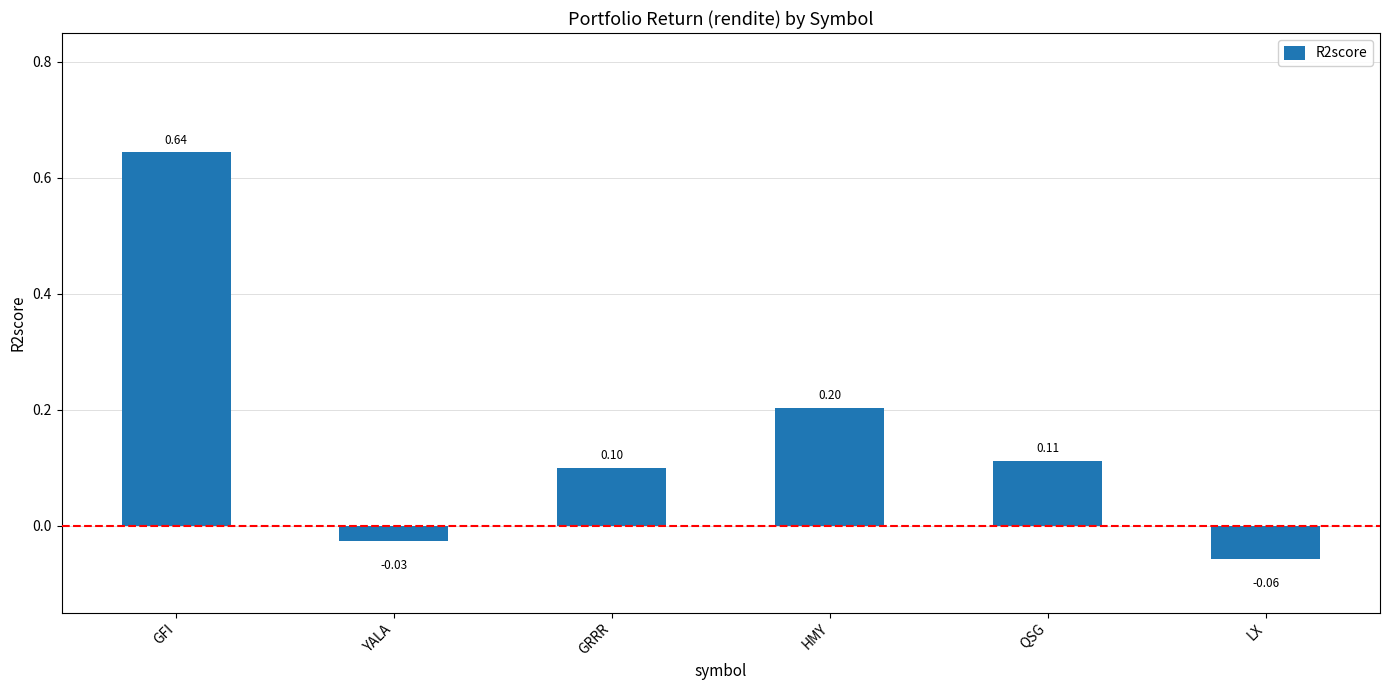

What is the label of the 3rd bar from the right?

HMY